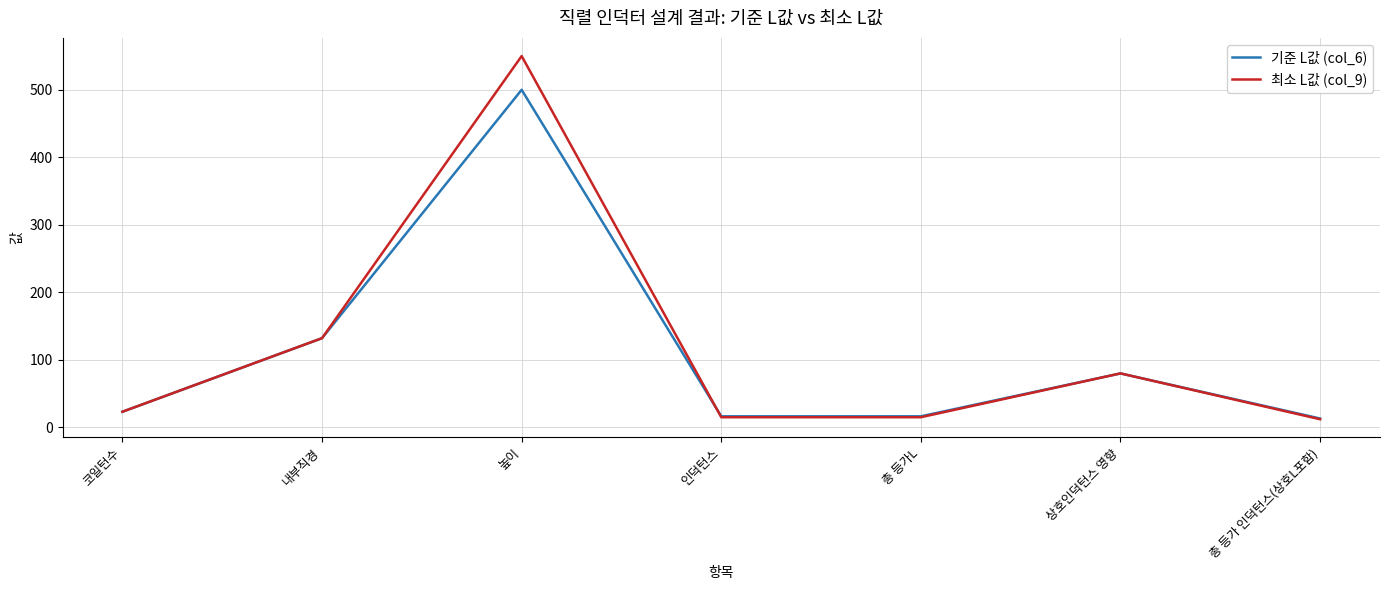

The value of 최소 L값 (col_9) at 코일턴수 is 23.0. True or false?

True